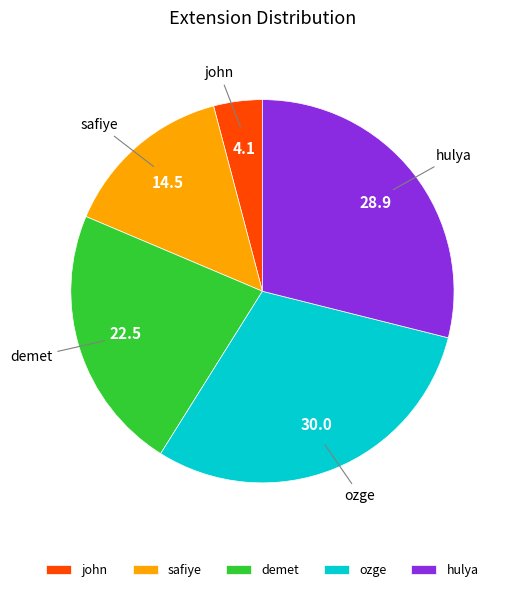

Does hulya represent more than half of the total?

No